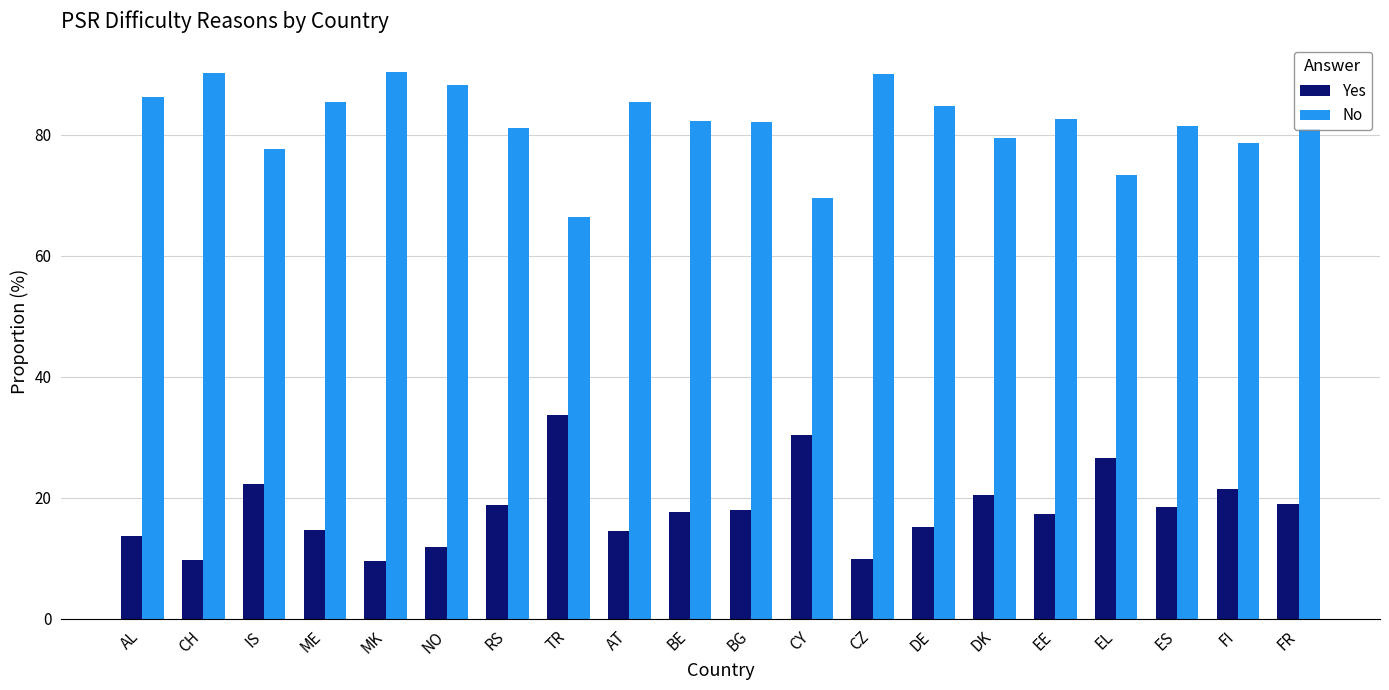

What is the difference between the maximum and minimum values in the No series?

24.1